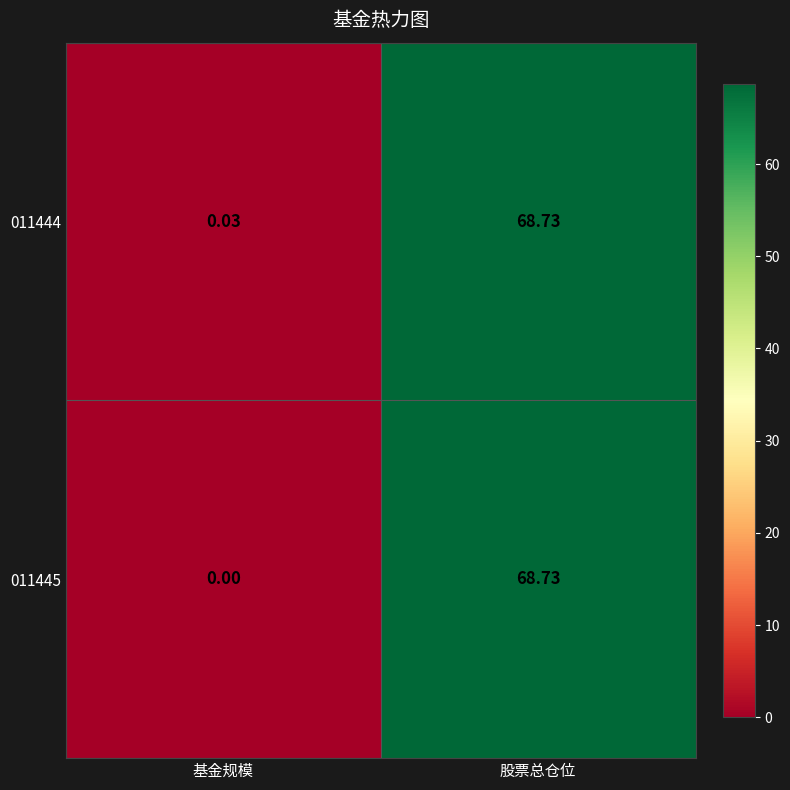

Which category has the highest value across all series?

股票总仓位